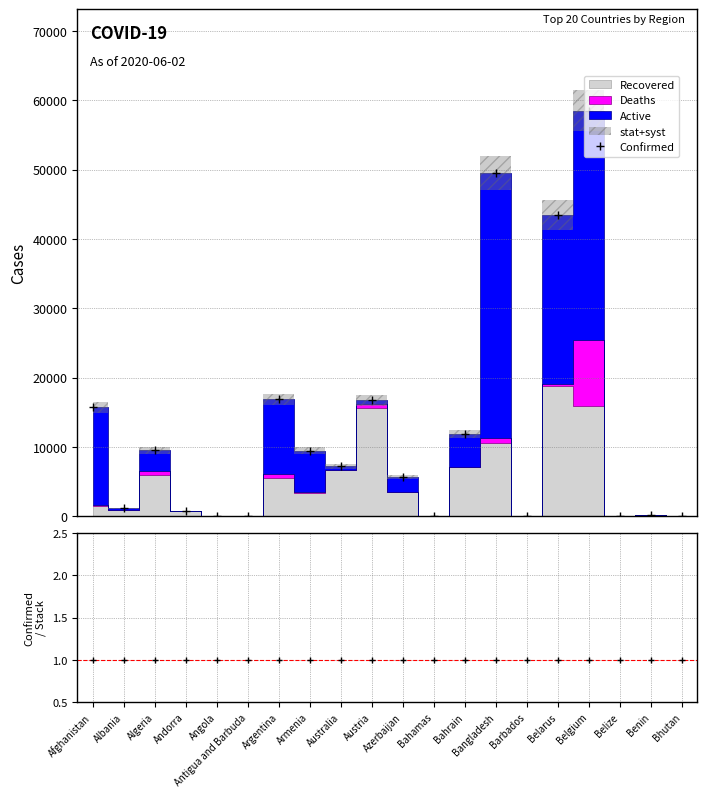

Does the chart display data point markers on the line(s)?

Yes